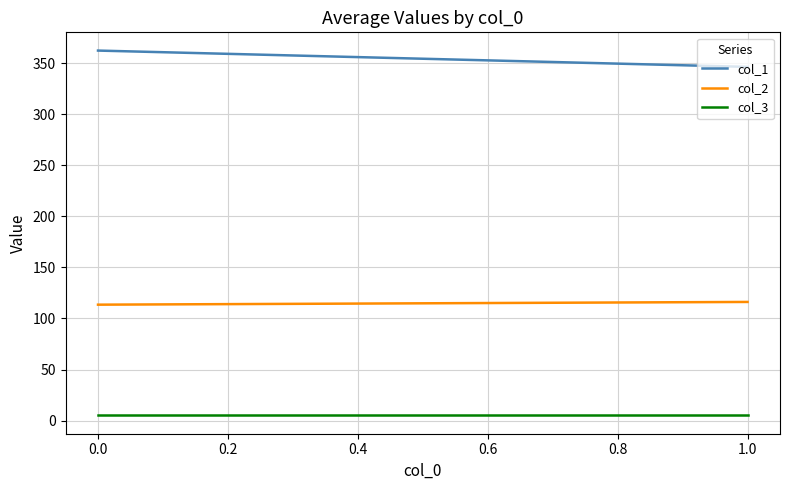

At how many categories does at least one series exceed 300?

2